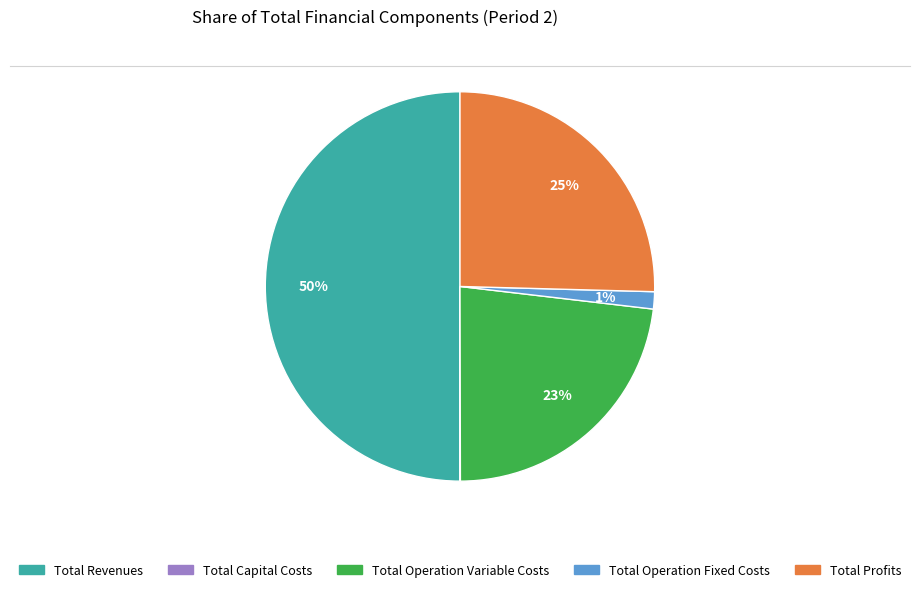

Combined, do Total Operation Variable Costs and Total Operation Fixed Costs account for over 50%?

No